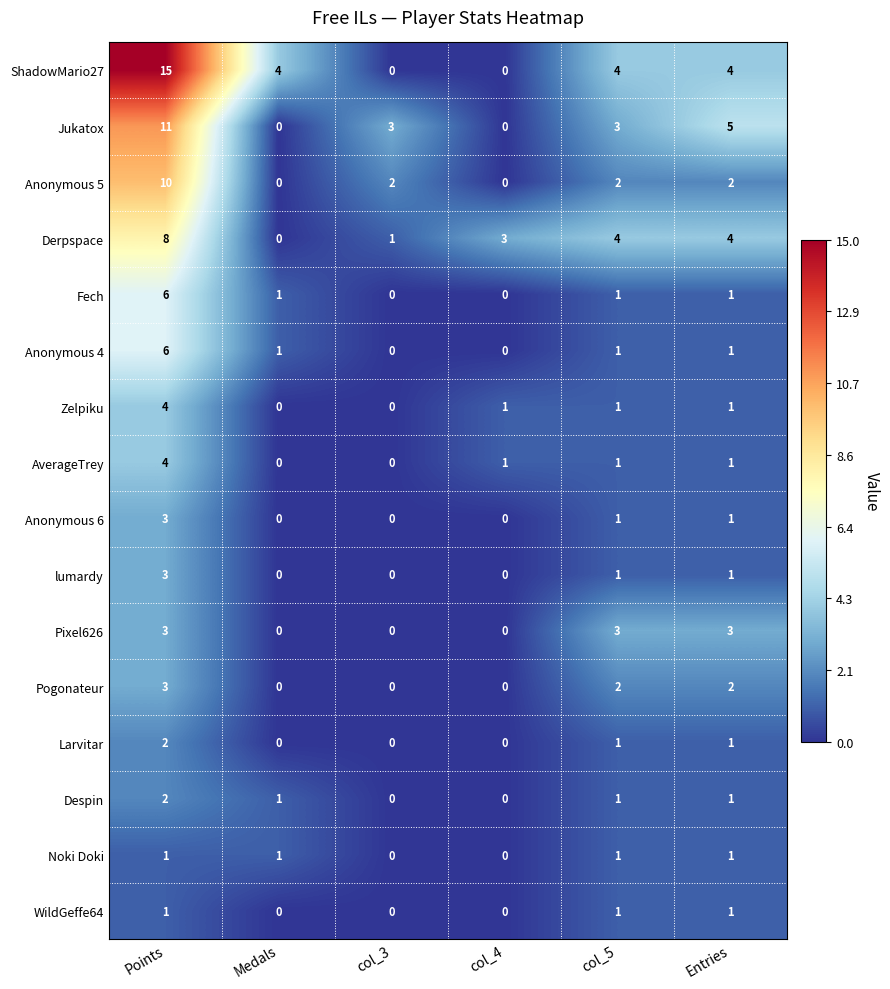

Which series has the largest range (max minus min)?

ShadowMario27